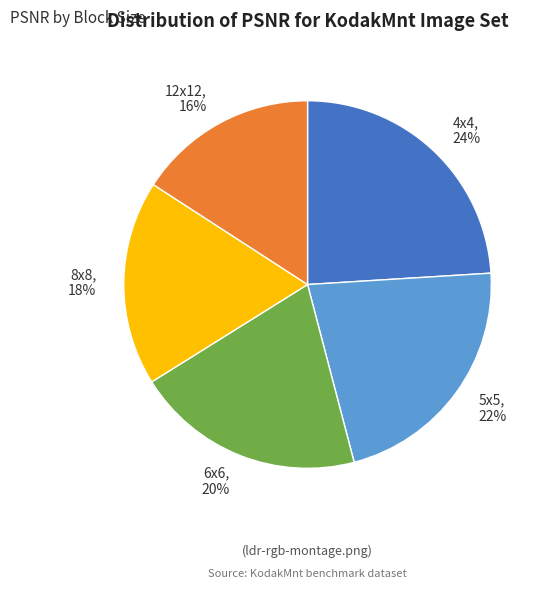

Which category has the smallest portion of the pie?

12x12